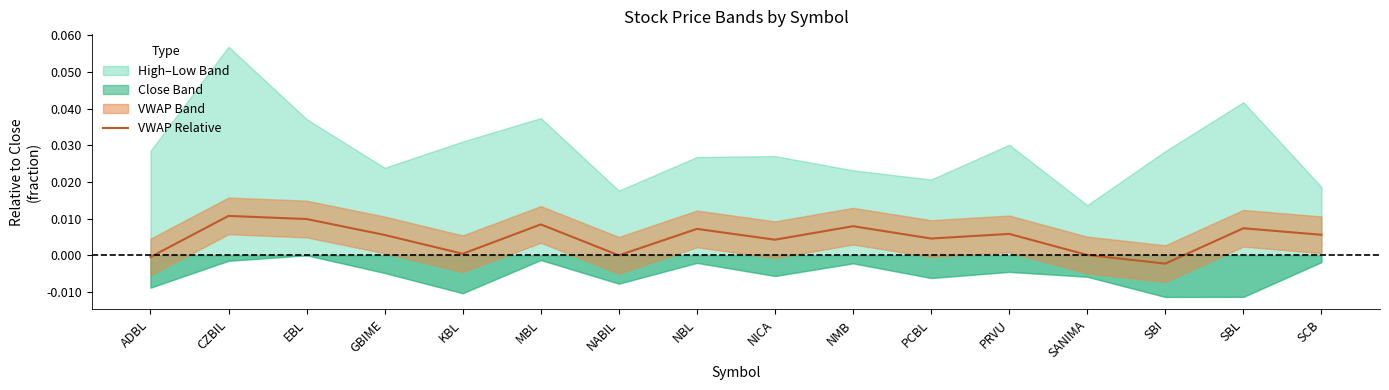

How many lines are shown in the chart?

1